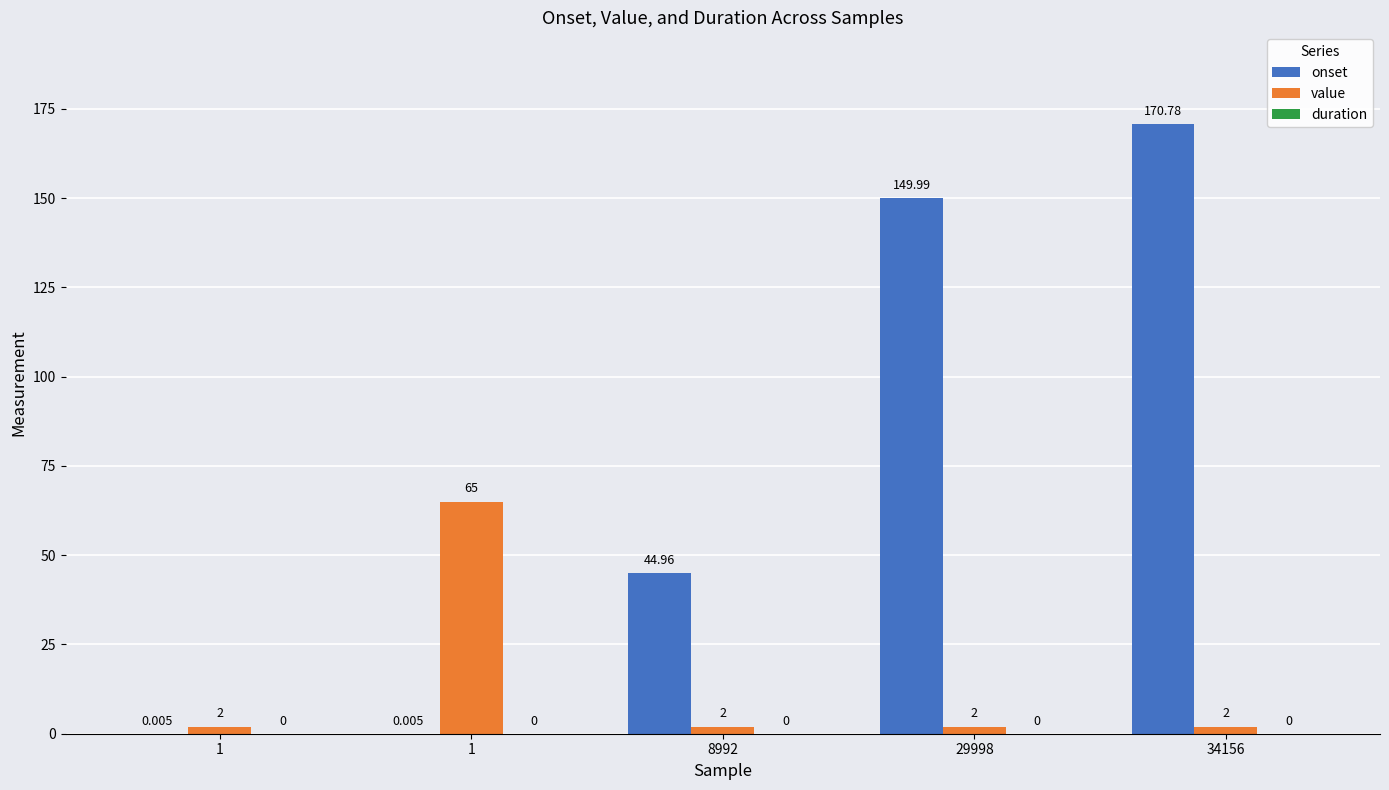

Count the number of categories in the chart.

5